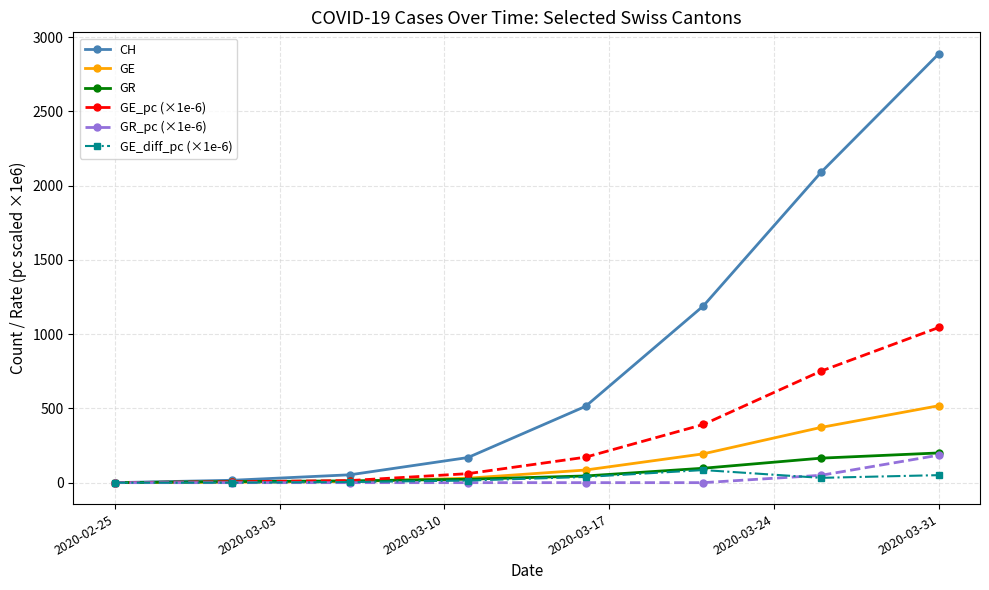

How many lines are shown in the chart?

6